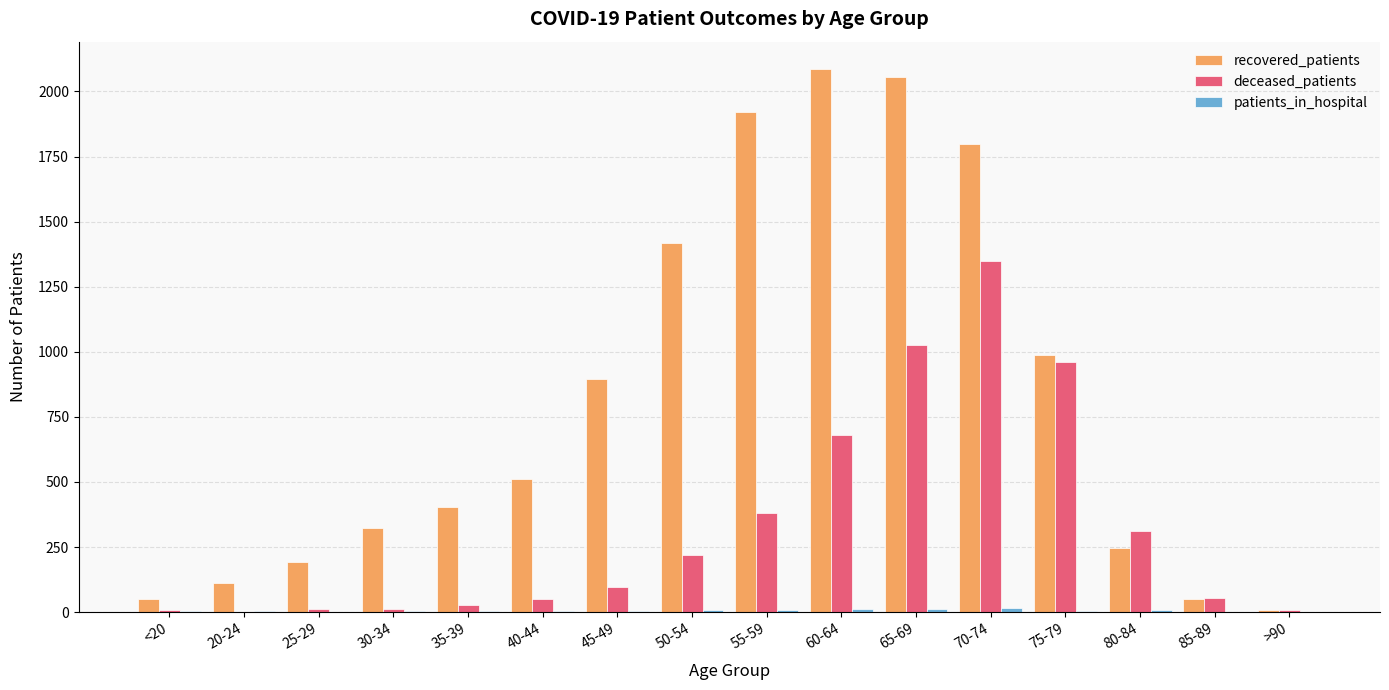

Between 50-54 and 60-64, which series saw the biggest shift?

recovered_patients